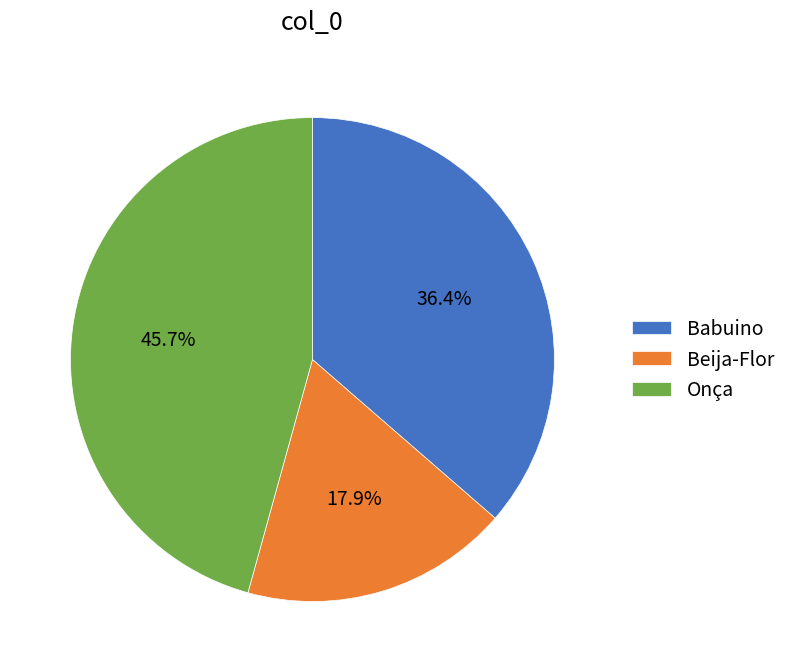

True or false: Beija-Flor accounts for 8% of the total.

False